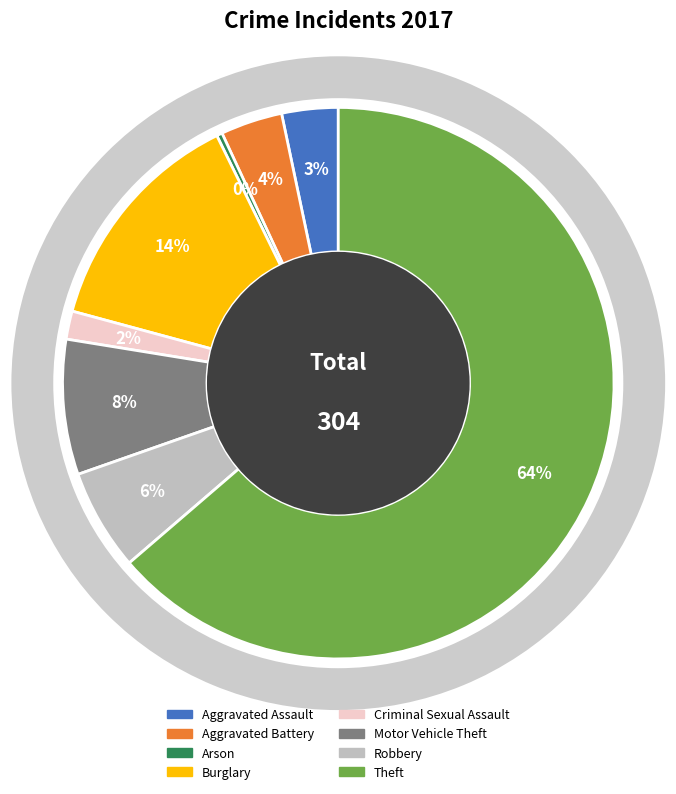

How much of the chart is everything except Burglary?

86.5%